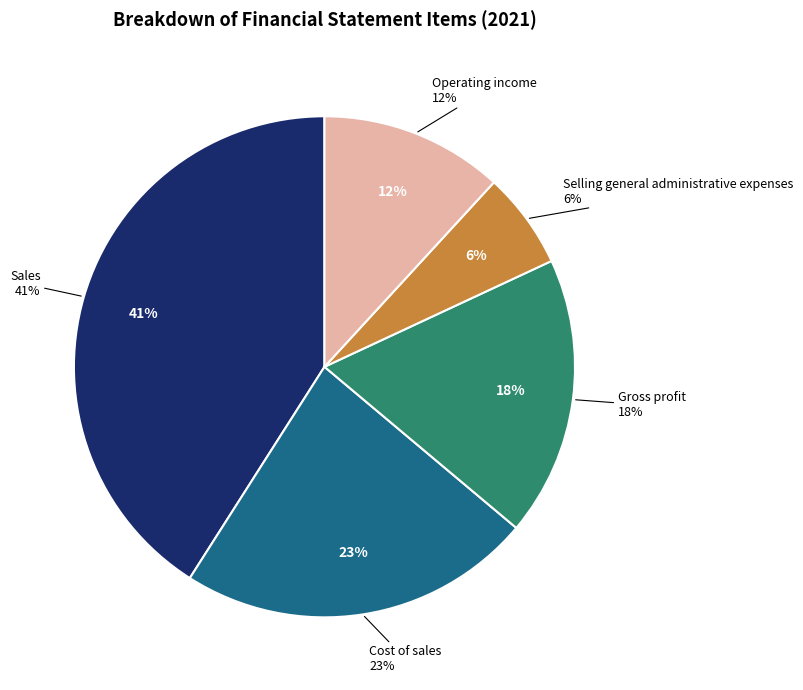

How much of the chart is everything except Cost of sales?

77.1%